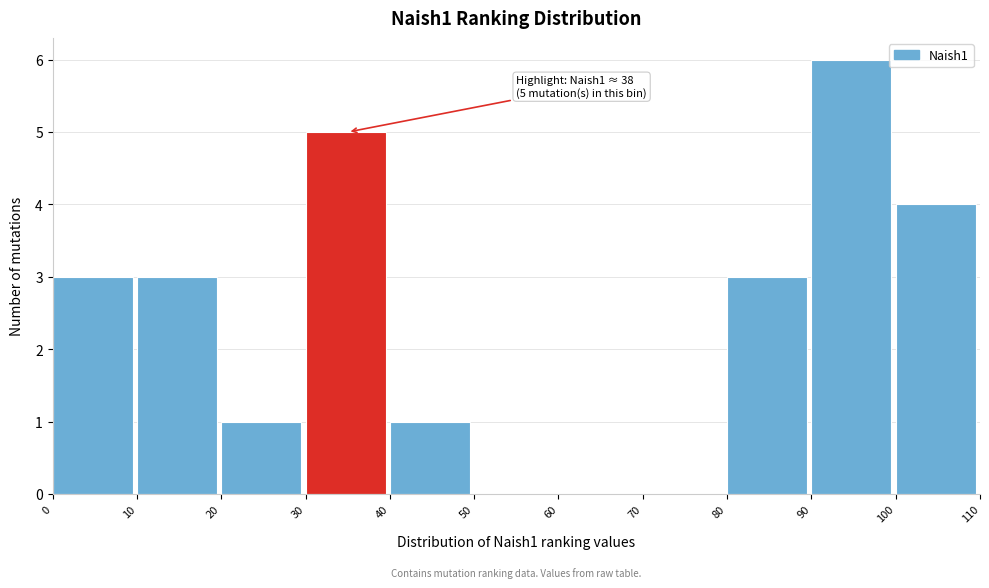

Over which range of the x-axis is the bar tallest?

90 to 100